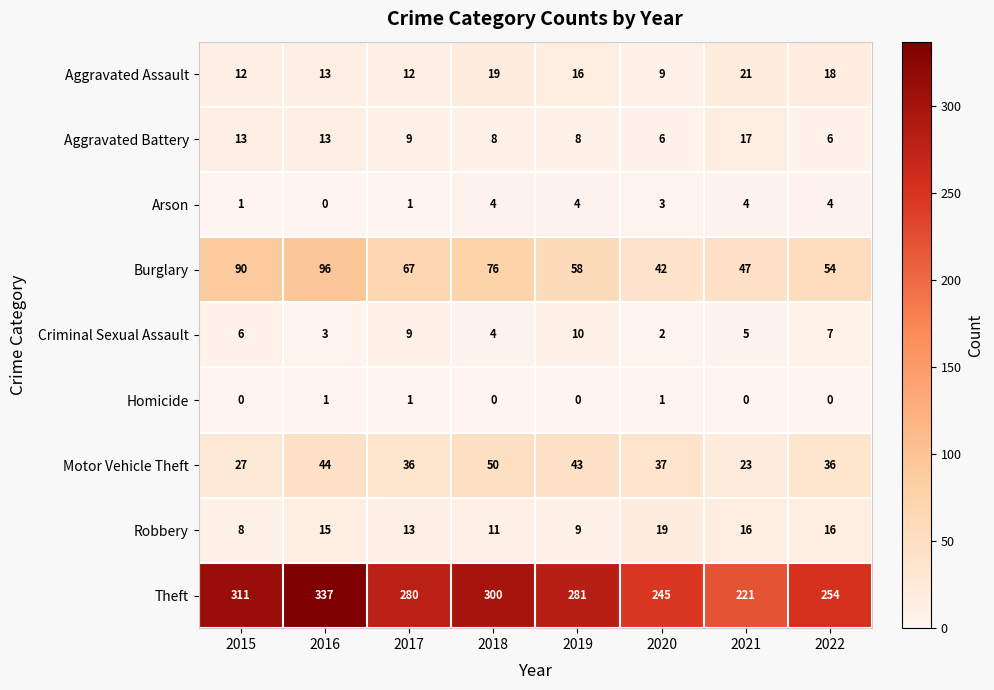

Where does the Motor Vehicle Theft series first go above 37?

2016